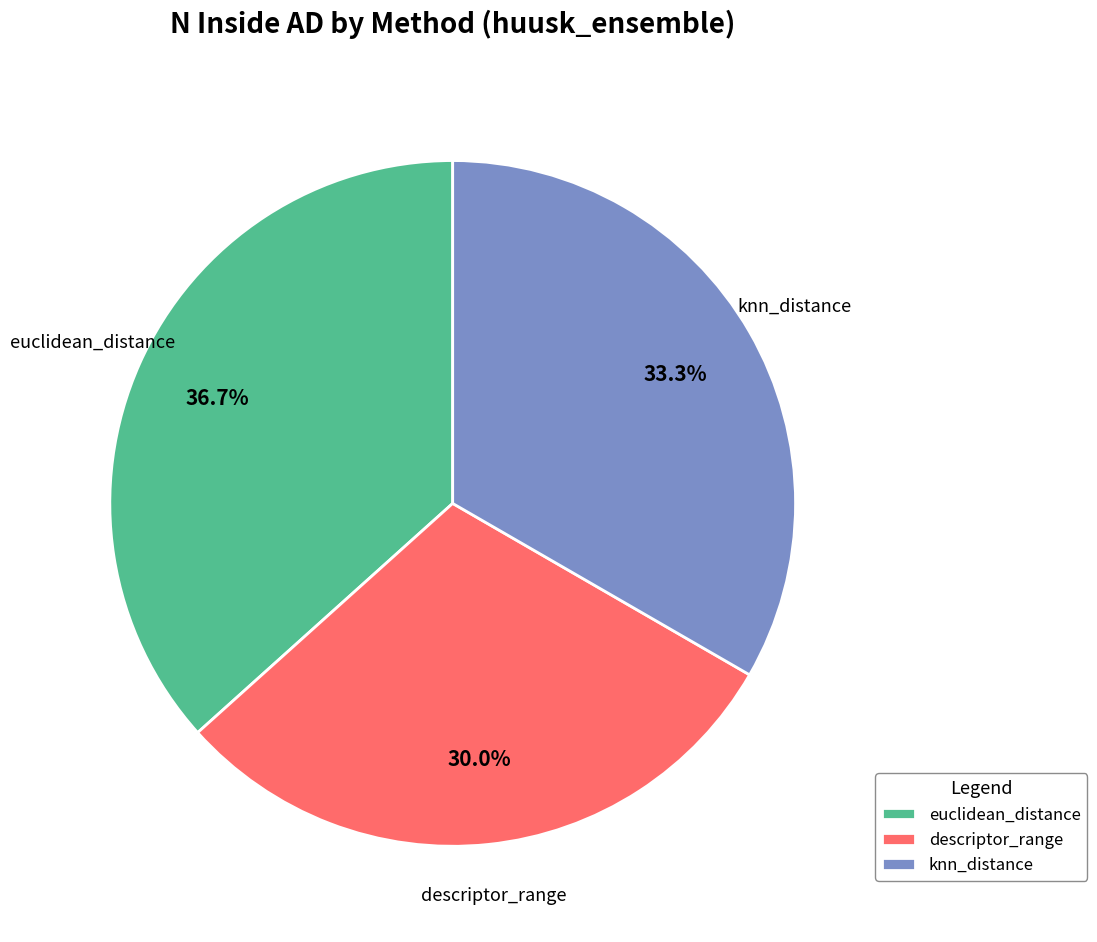

How many slices are in this pie chart?

3